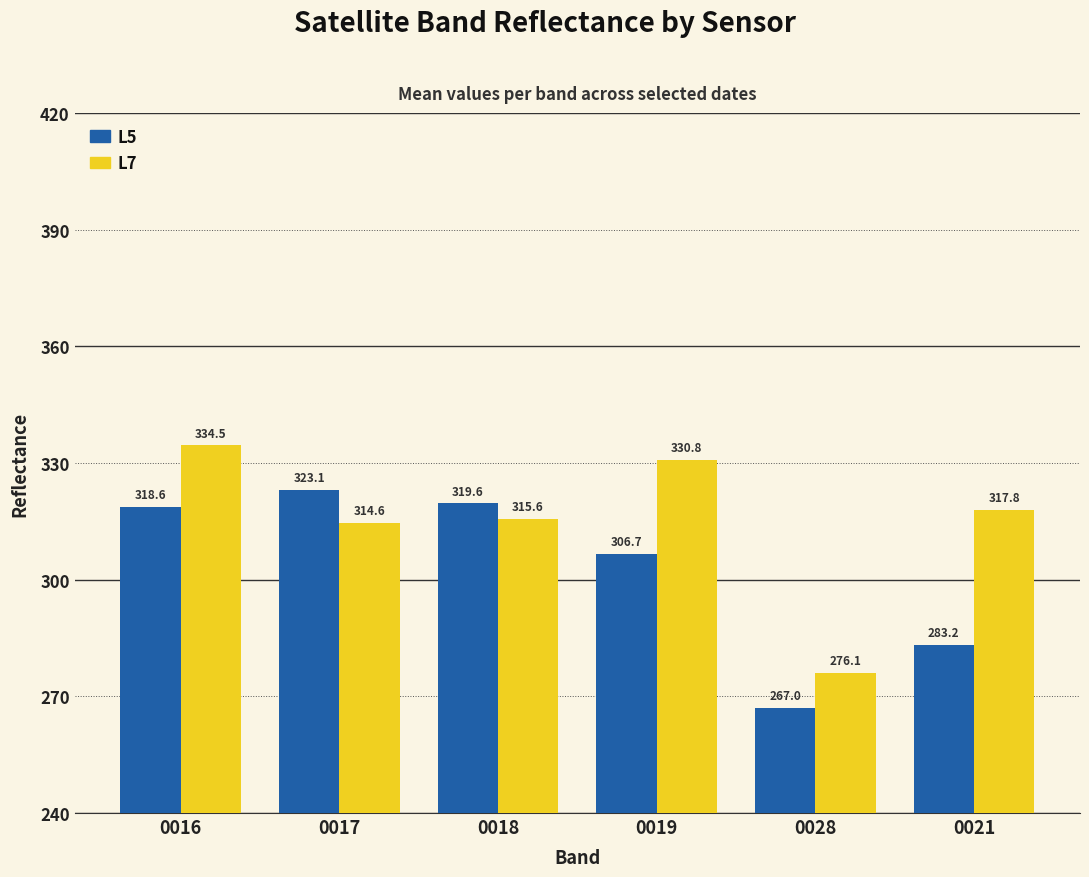

What is the label of the 4th bar from the right?

0018